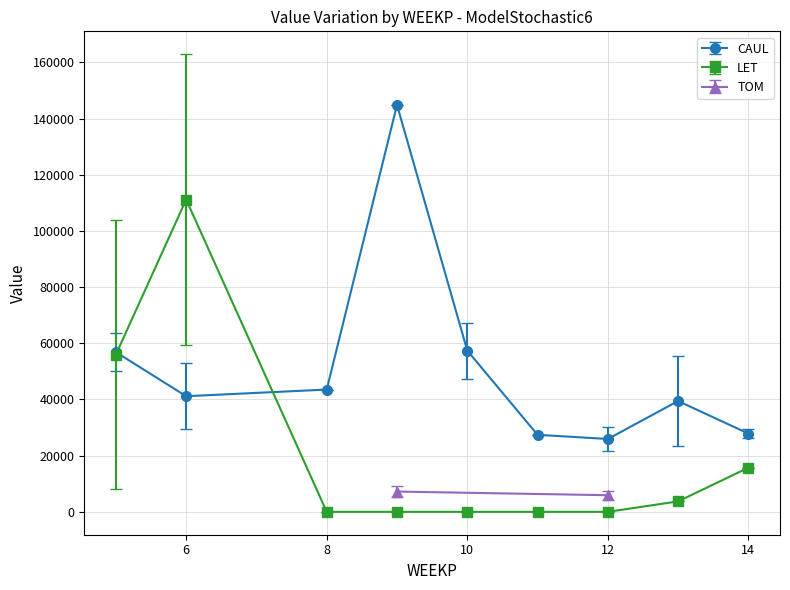

At which label is CAUL closest to 83230?

10